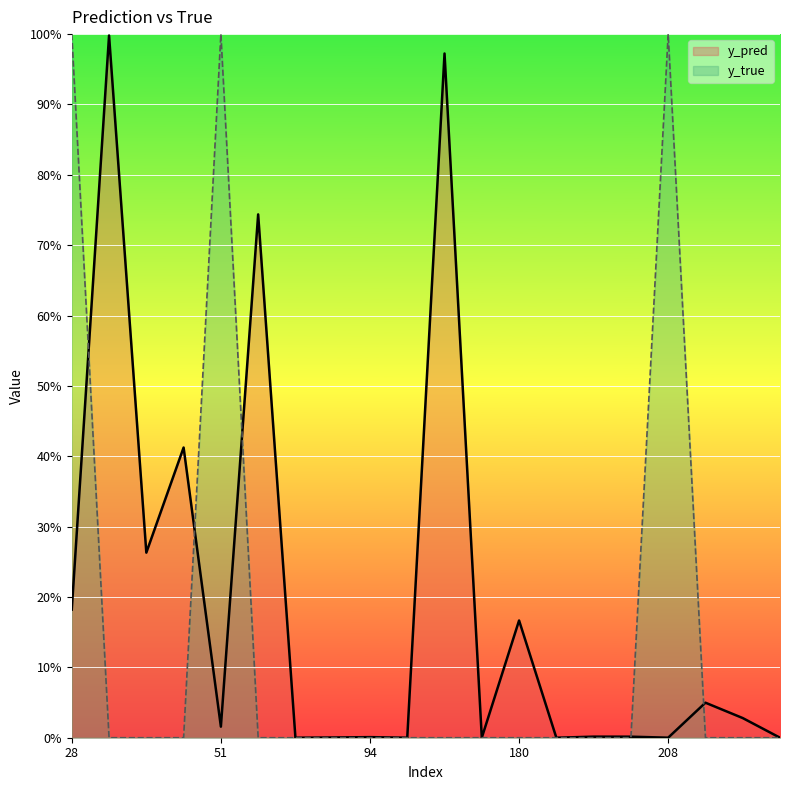

Between which two adjacent categories do y_true and y_pred first intersect?

28 and 31